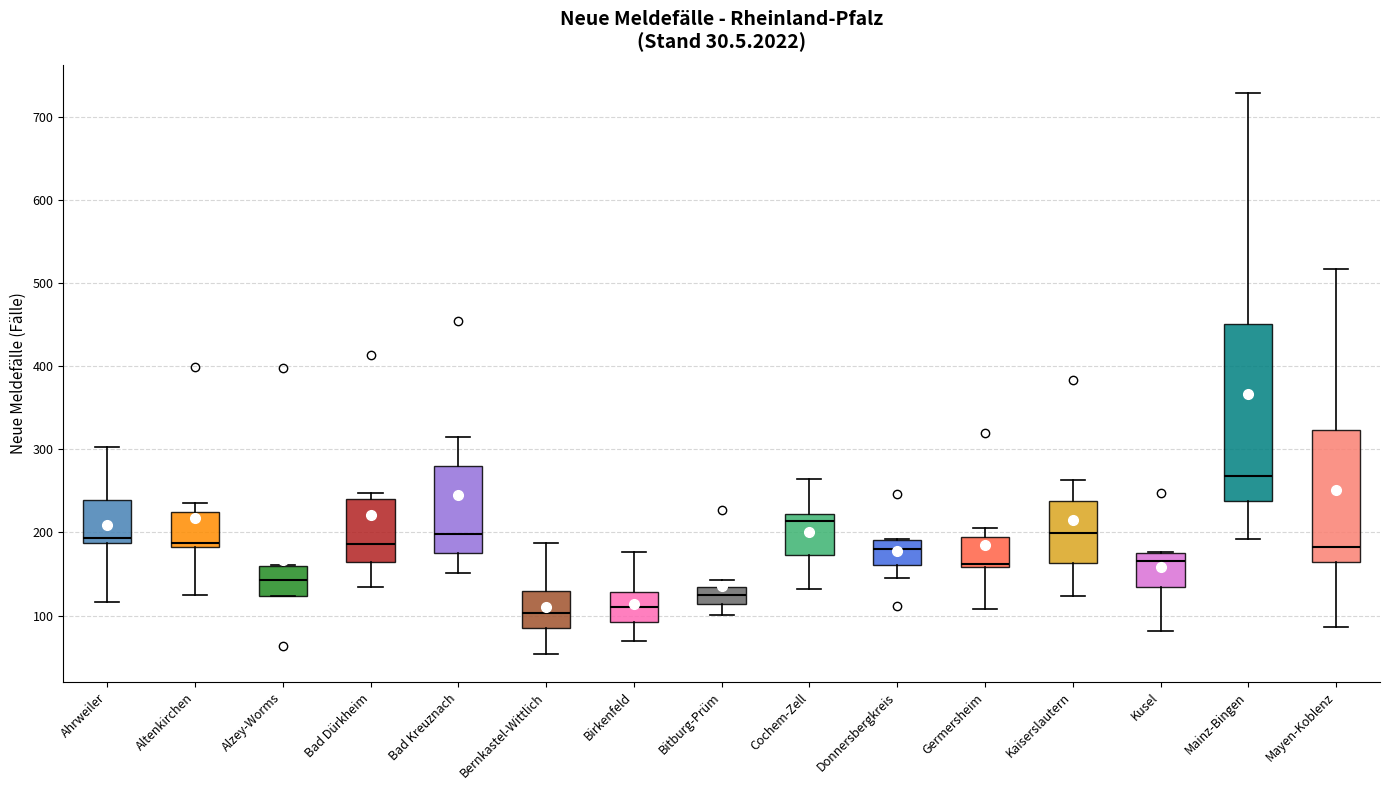

Reading left to right, read every box against the y-axis: the position of its median line, the range the box covers, and the ends of its whiskers. The values are not printed on the chart, so give them approximately, as read against the axis.

Ahrweiler: median 190 (just above the box's lower edge), box 190 to 240, whiskers 120 to 300
Altenkirchen: median 190, box 180 to 220, whiskers 120 to 240
Alzey-Worms: median 140, box 120 to 160, whiskers 120 to 160
Bad Dürkheim: median 190, box 160 to 240, whiskers 130 to 250
Bad Kreuznach: median 200, box 180 to 280, whiskers 150 to 320
Bernkastel-Wittlich: median 100, box 80 to 130, whiskers 50 to 190
Birkenfeld: median 110, box 90 to 130, whiskers 70 to 180
Bitburg-Prüm: median 120, box 110 to 130, whiskers 100 to 140
Cochem-Zell: median 210, box 170 to 220, whiskers 130 to 260
Donnersbergkreis: median 180, box 160 to 190, whiskers 150 to 190
Germersheim: median 160 (just above the box's lower edge), box 160 to 200, whiskers 110 to 210
Kaiserslautern: median 200, box 160 to 240, whiskers 120 to 260
Kusel: median 170, box 130 to 180, whiskers 80 to 180
Mainz-Bingen: median 270, box 240 to 450, whiskers 190 to 730
Mayen-Koblenz: median 180, box 160 to 320, whiskers 90 to 520